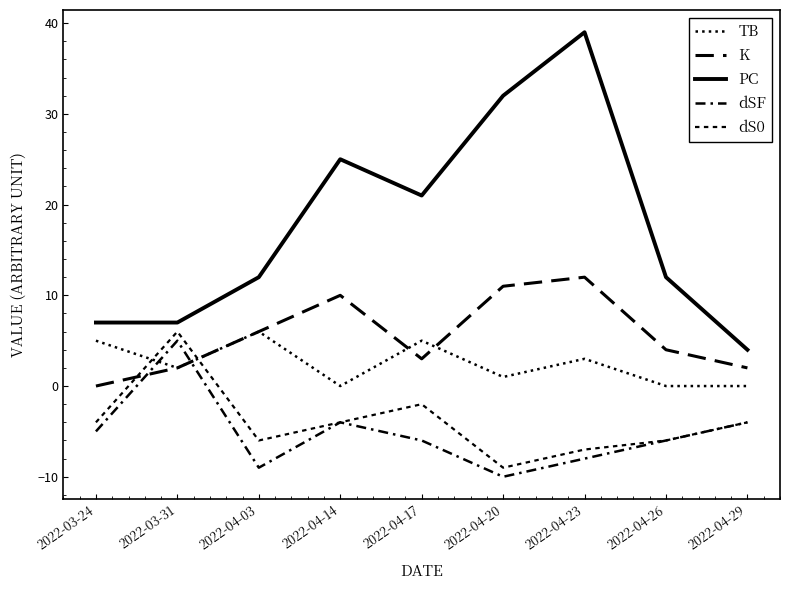

True or false: PC and dSF cross at least once.

False